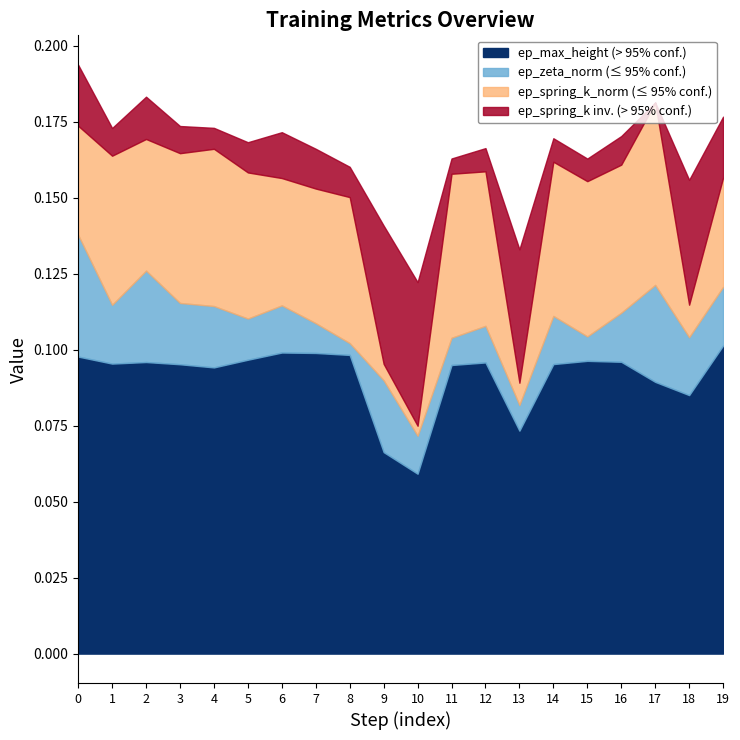

At which label does ep_max_height (> 95% conf.) reach its minimum?

10